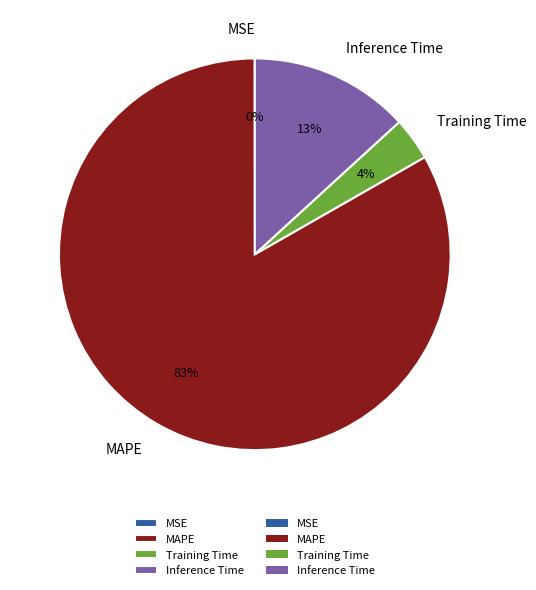

Which category has the biggest portion of the pie?

MAPE